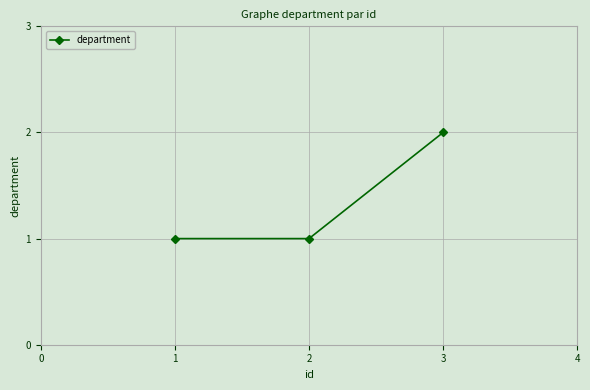

Reading right to left, transcribe all the data shown in this chart.

2	1	1